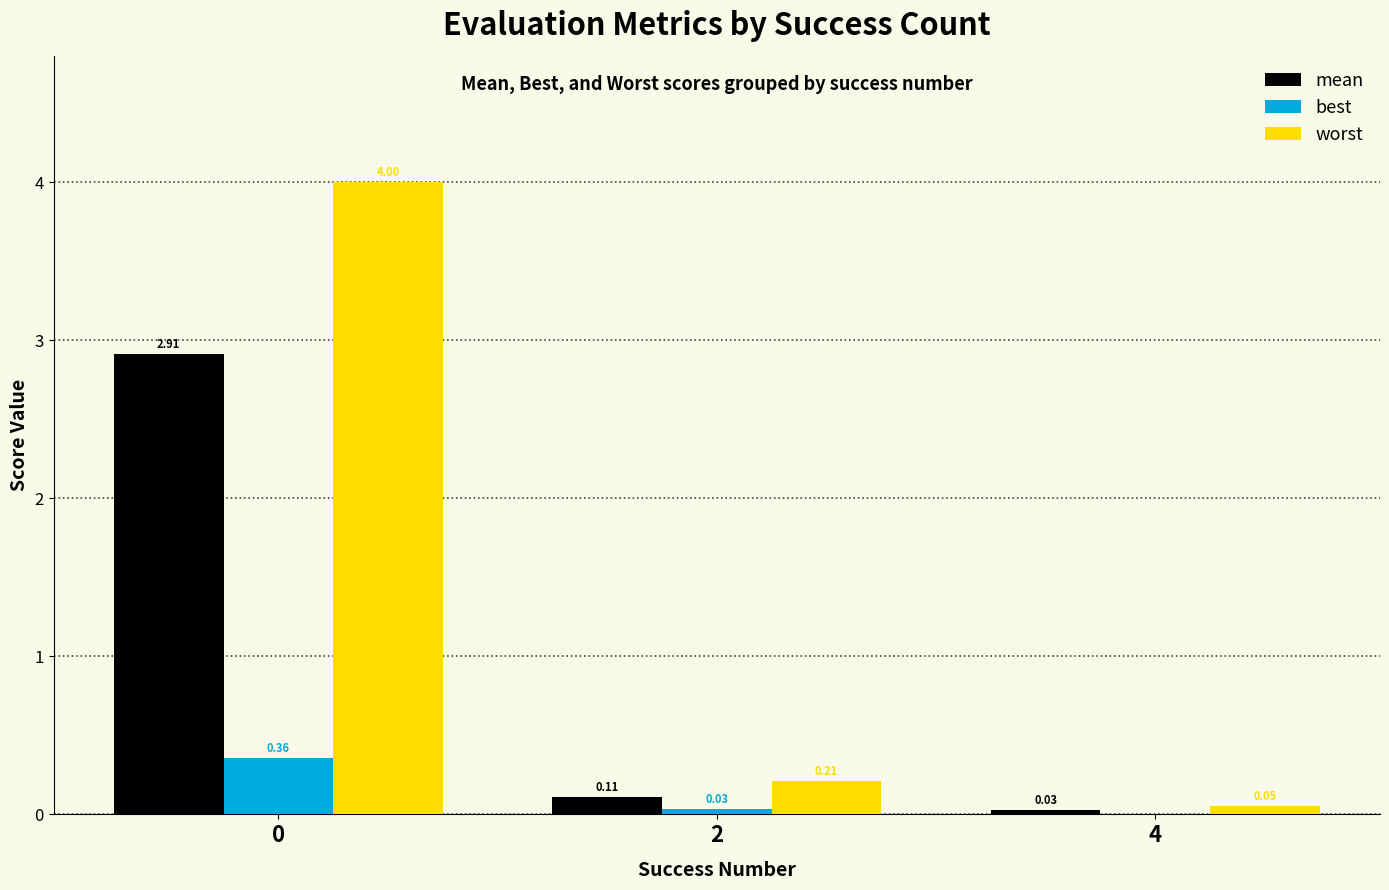

What is the sum of all worst values?

4.3